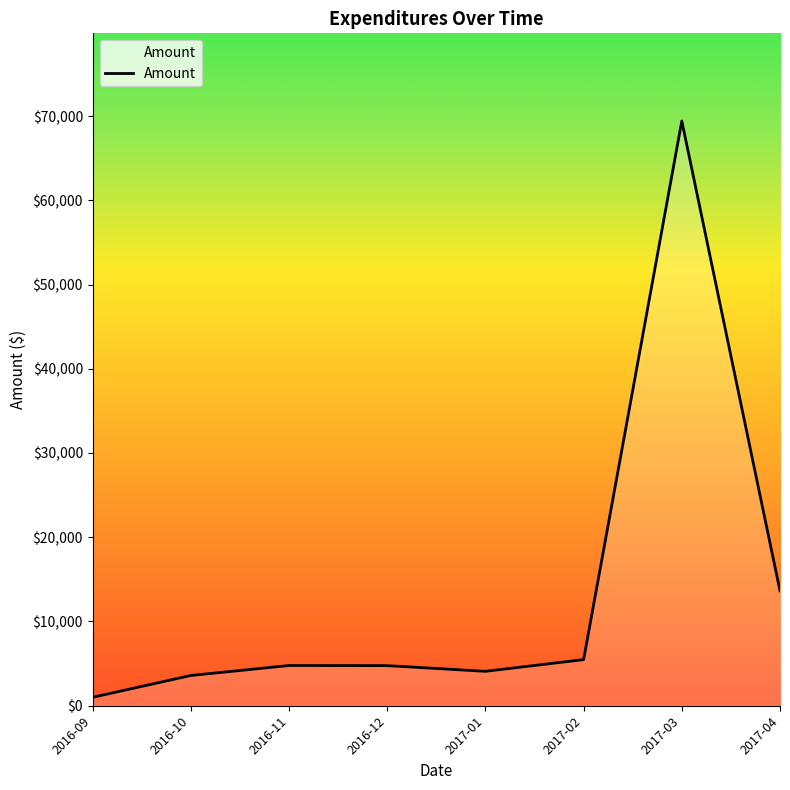

What is the difference between the maximum and minimum values?

68406.2